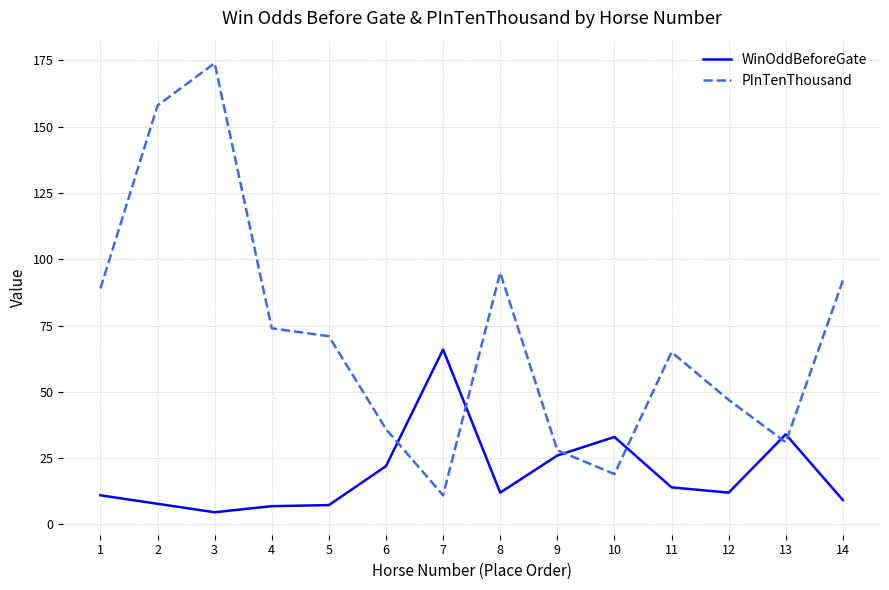

Between 2 and 9, which series saw the biggest shift?

PInTenThousand